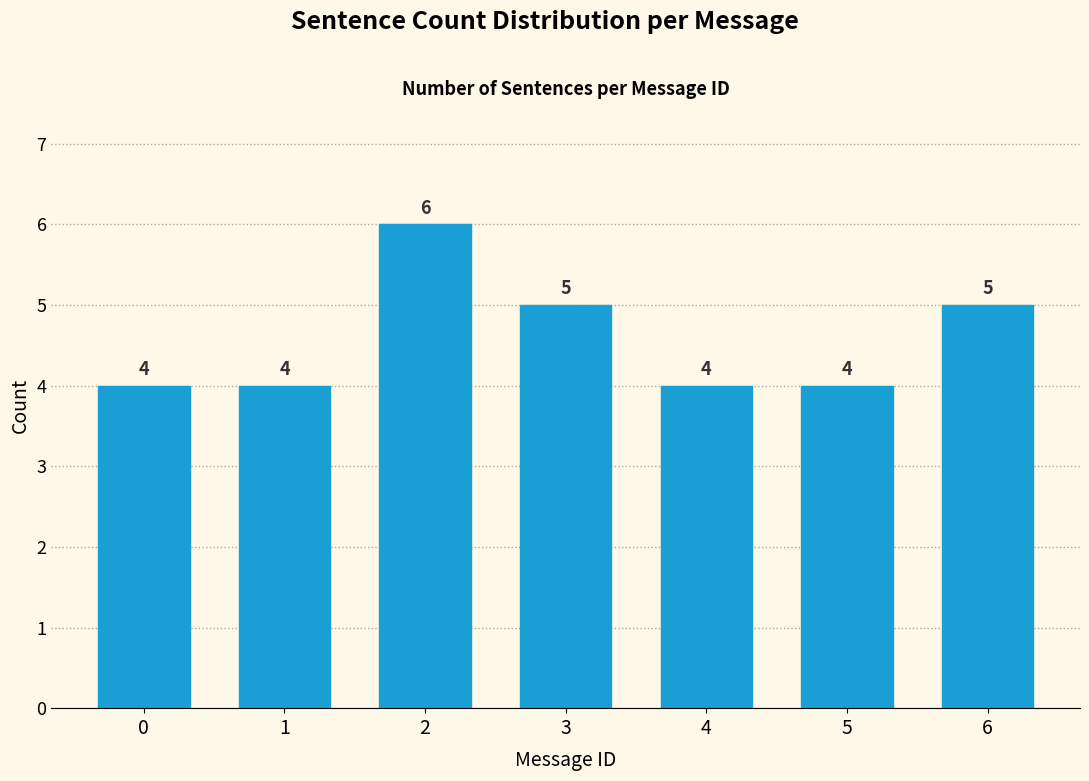

Reading left to right, list all the values displayed in this chart.

0=4	1=4	2=6	3=5	4=4	5=4	6=5